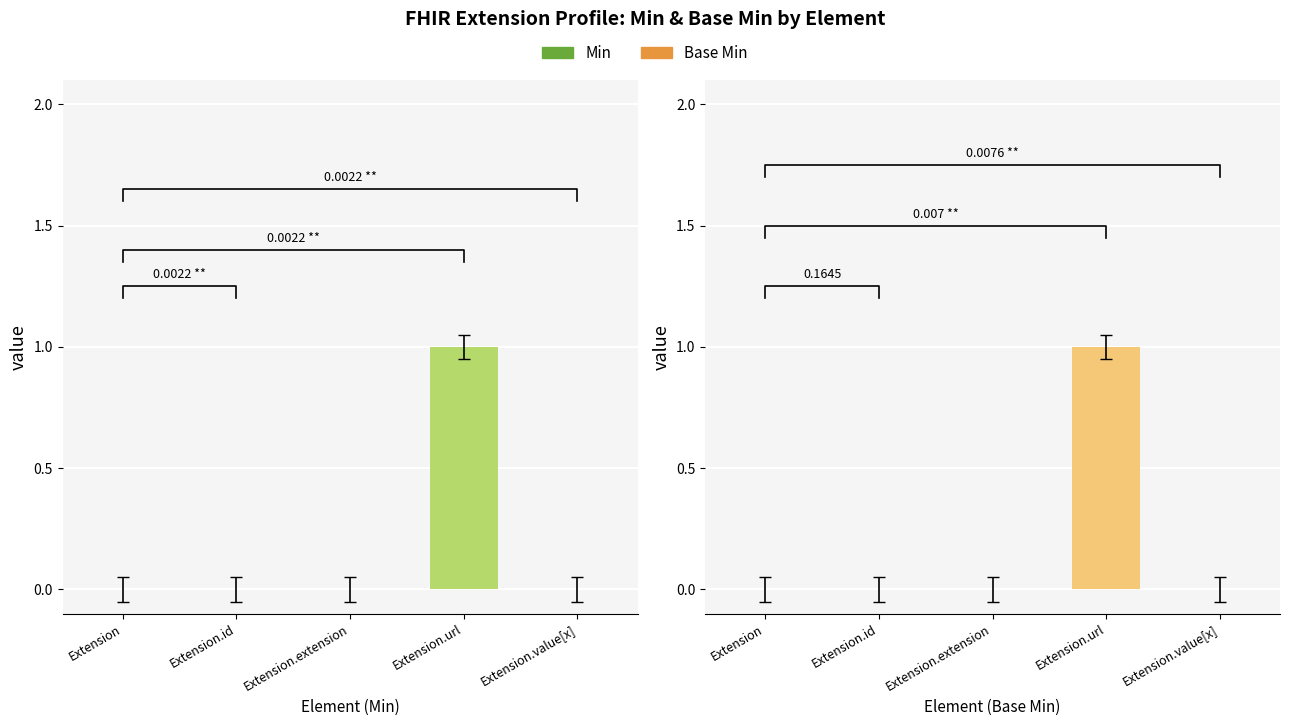

Where is Min nearest to the value 0?

Extension